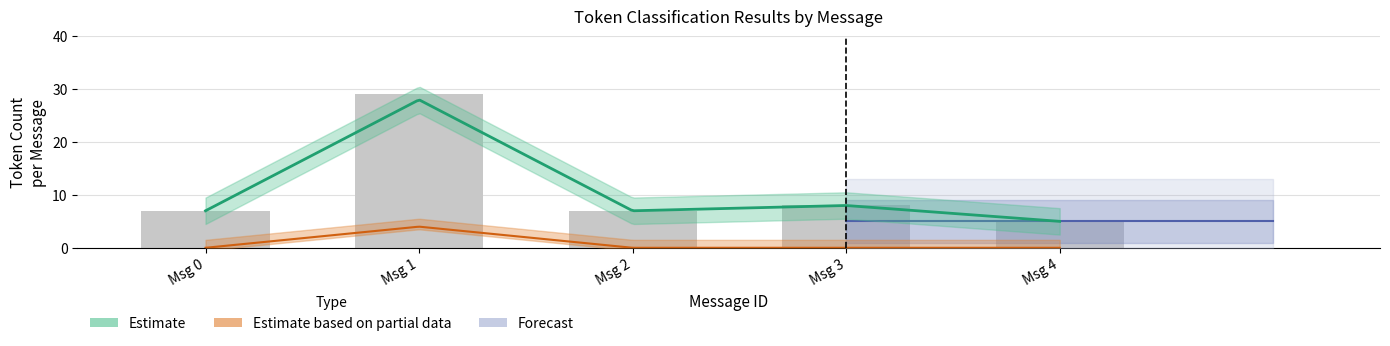

Reading right to left, extract all data points from this chart.

Msg 4=5	Msg 3=8	Msg 2=7	Msg 1=29	Msg 0=7